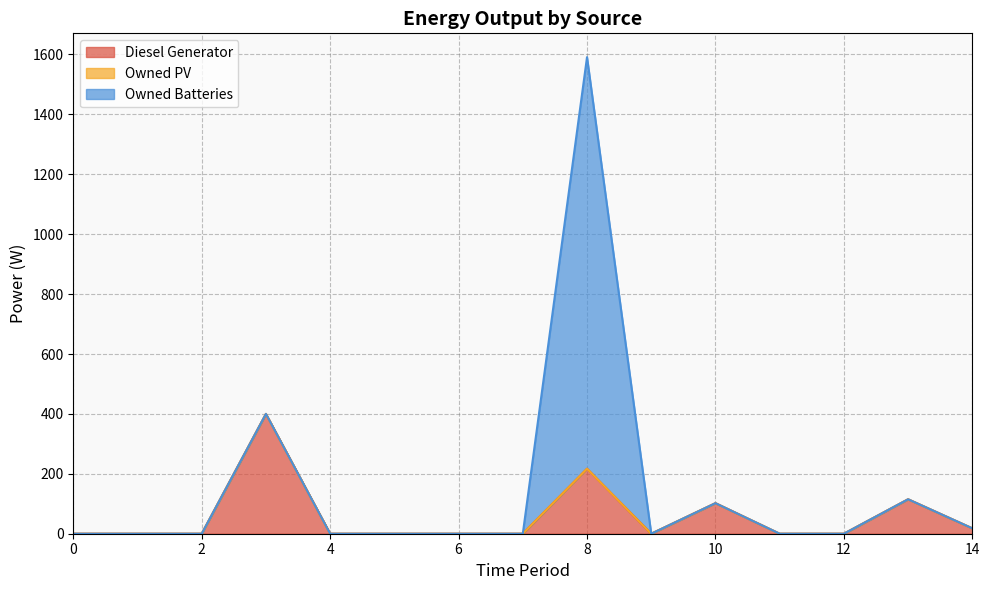

Reading left to right, list all the values displayed in this chart.

Diesel Generator: 0=0	1=0	2=0	3=400	4=0	5=0	6=0	7=0	8=217	9=0	10=102	11=0	12=0	13=115	14=18
Owned PV: 0=0	1=0	2=0	3=0	4=0	5=0	6=0	7=0	8=0	9=0	10=0	11=0	12=0	13=0	14=0
Owned Batteries: 0=0	1=0	2=0	3=0	4=0	5=0	6=0	7=0	8=1374	9=0	10=0	11=0	12=0	13=0	14=0